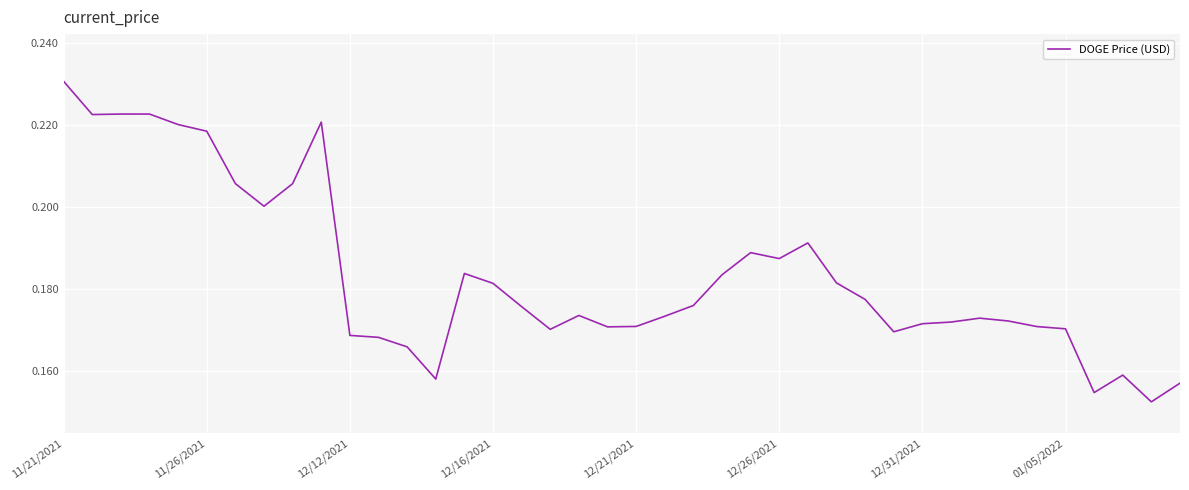

Is this an area chart (filled region under the line)?

No